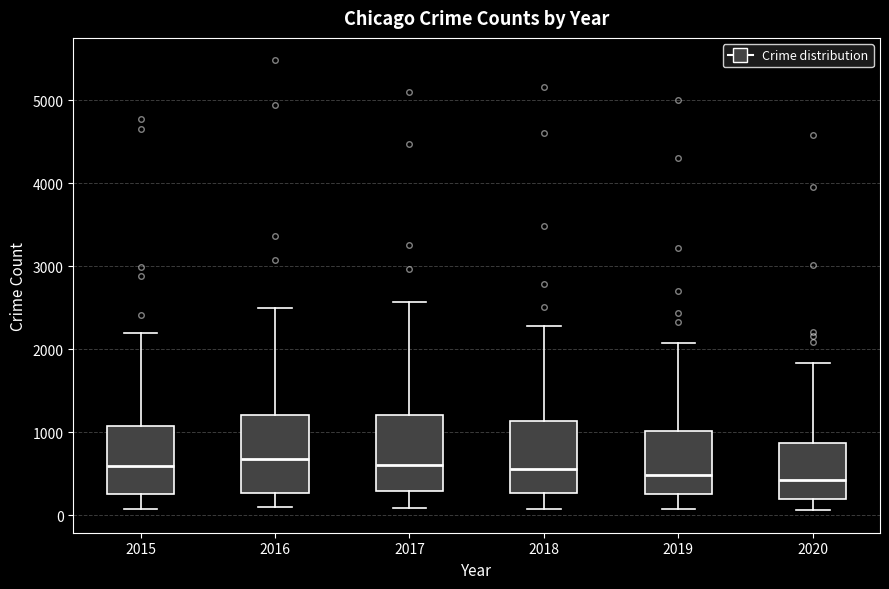

Where does the lower whisker of the box at x = 2018 end on the y-axis? The values are not printed on the chart, so give them approximately, as read against the axis.

100